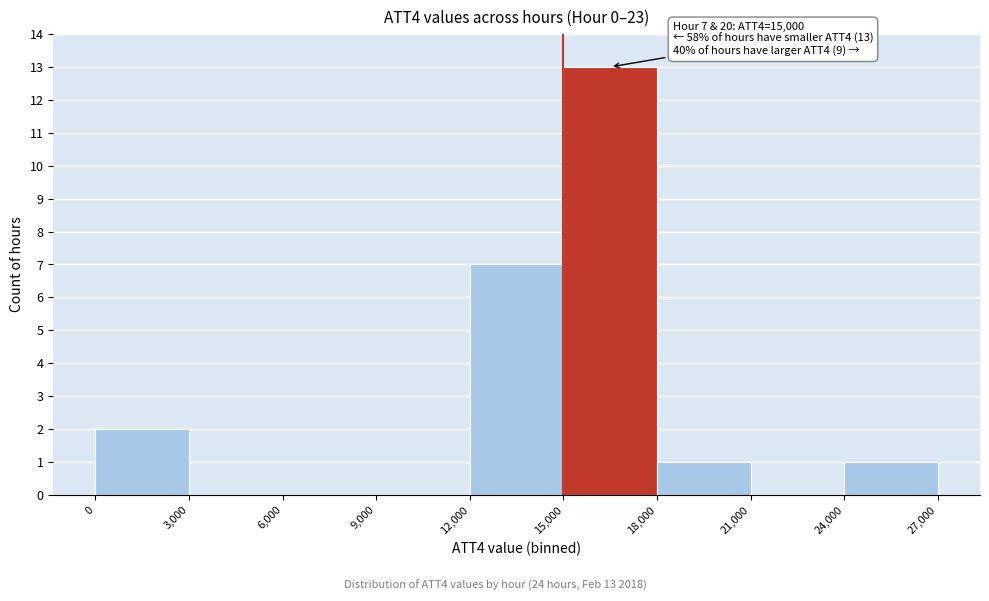

Over which range of the x-axis is the bar tallest?

15,000 to 18,000